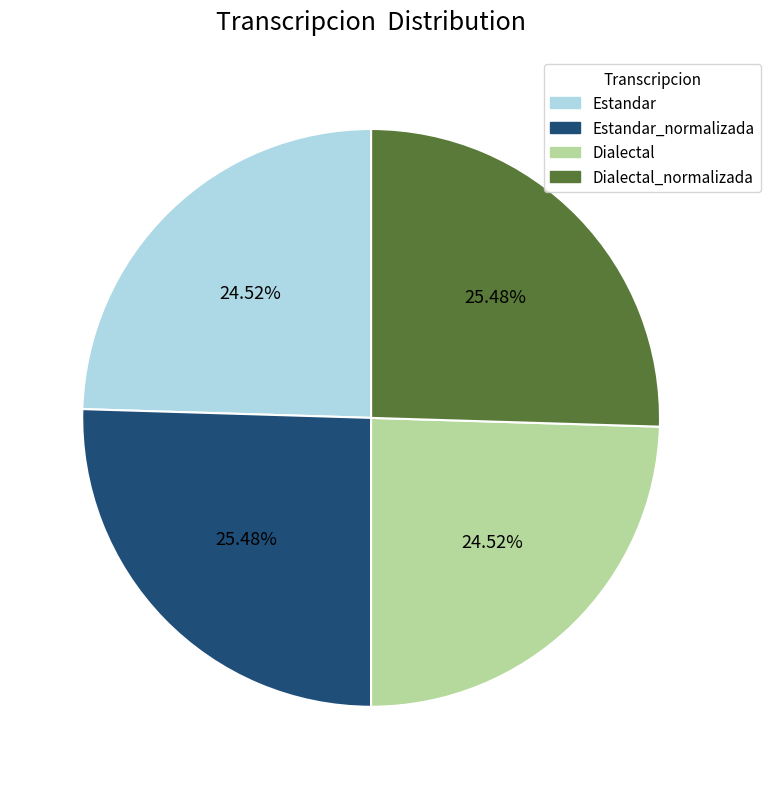

Is there any slice that represents more than half of the pie?

No